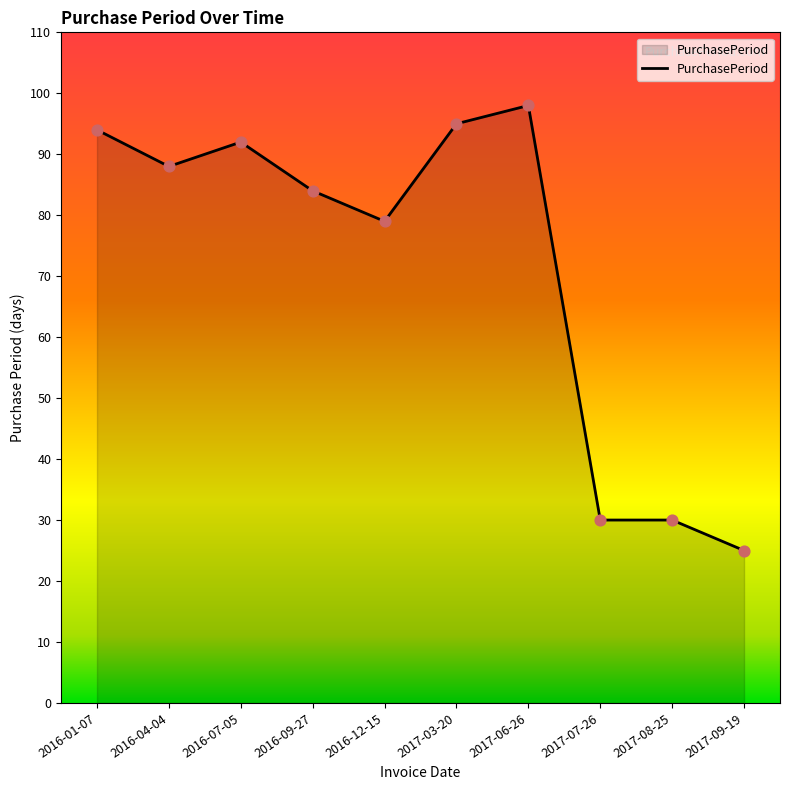

Approximately how many times larger is the value at 2016-12-15 compared to 2017-06-26?

0.8